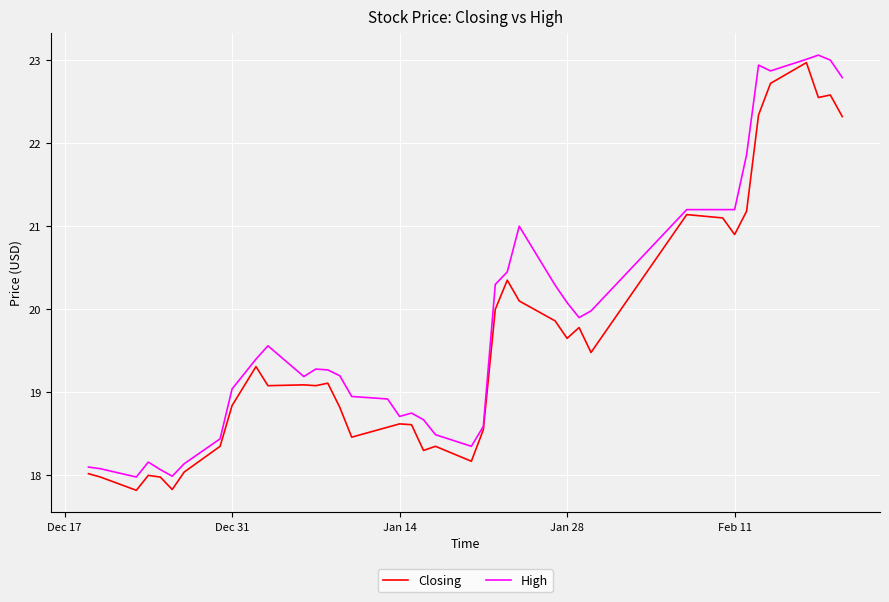

Which series has the largest total across all categories?

High